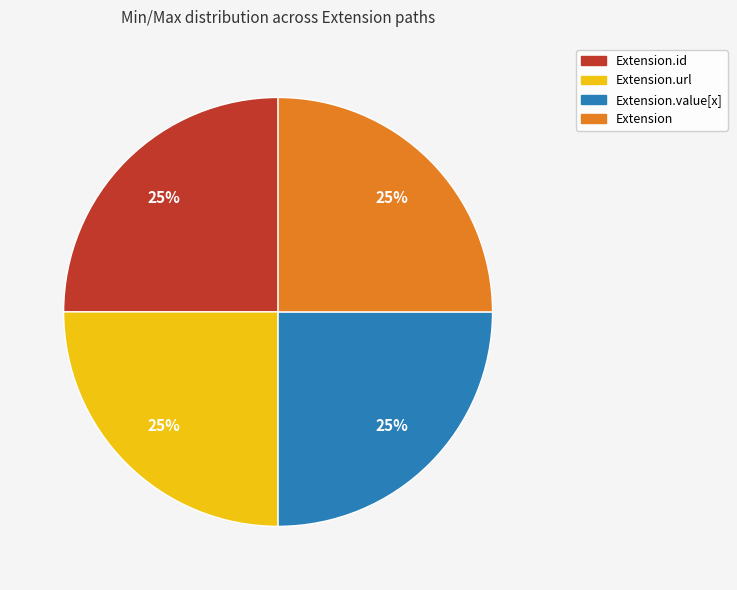

Is there a majority slice in this chart?

No